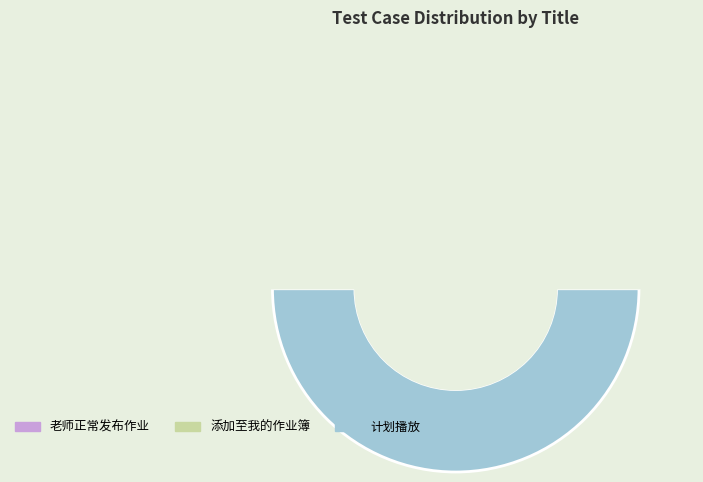

What is the ratio of the value at 添加至我的作业簿 to the value at 计划播放?

0.7